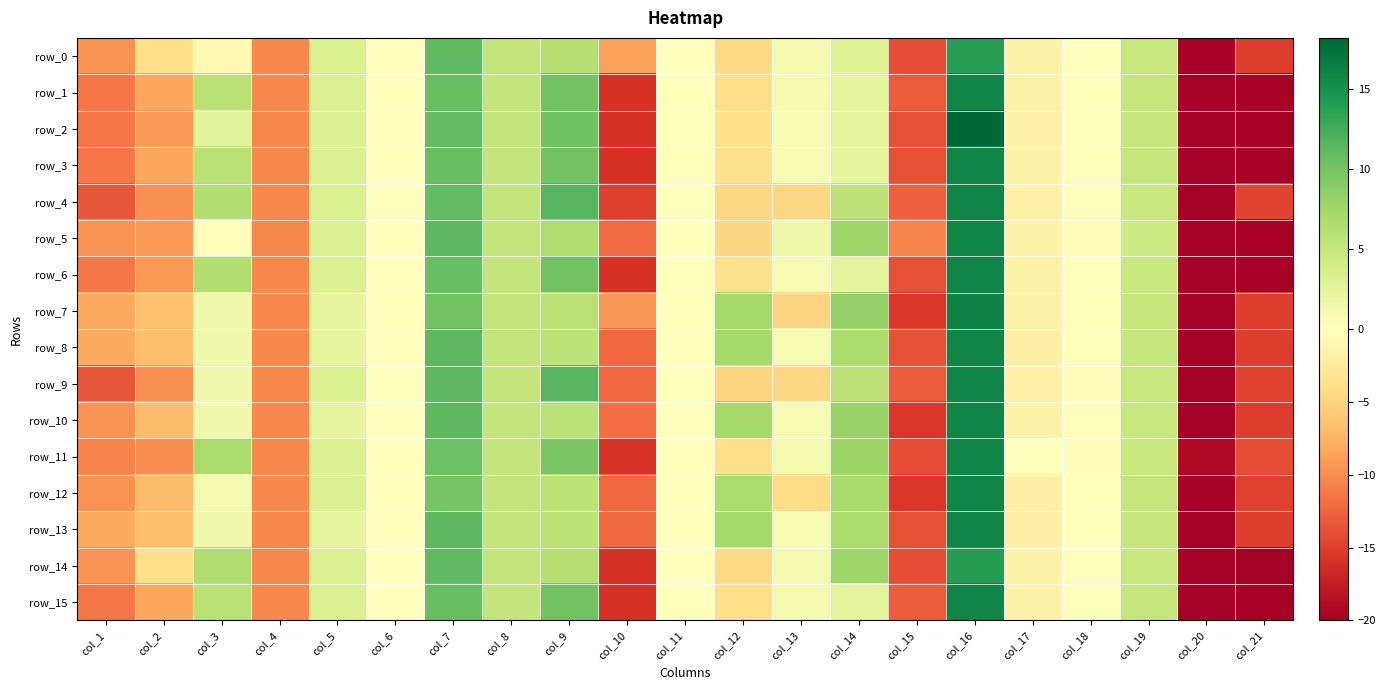

Which series has the largest total across all categories?

row_13